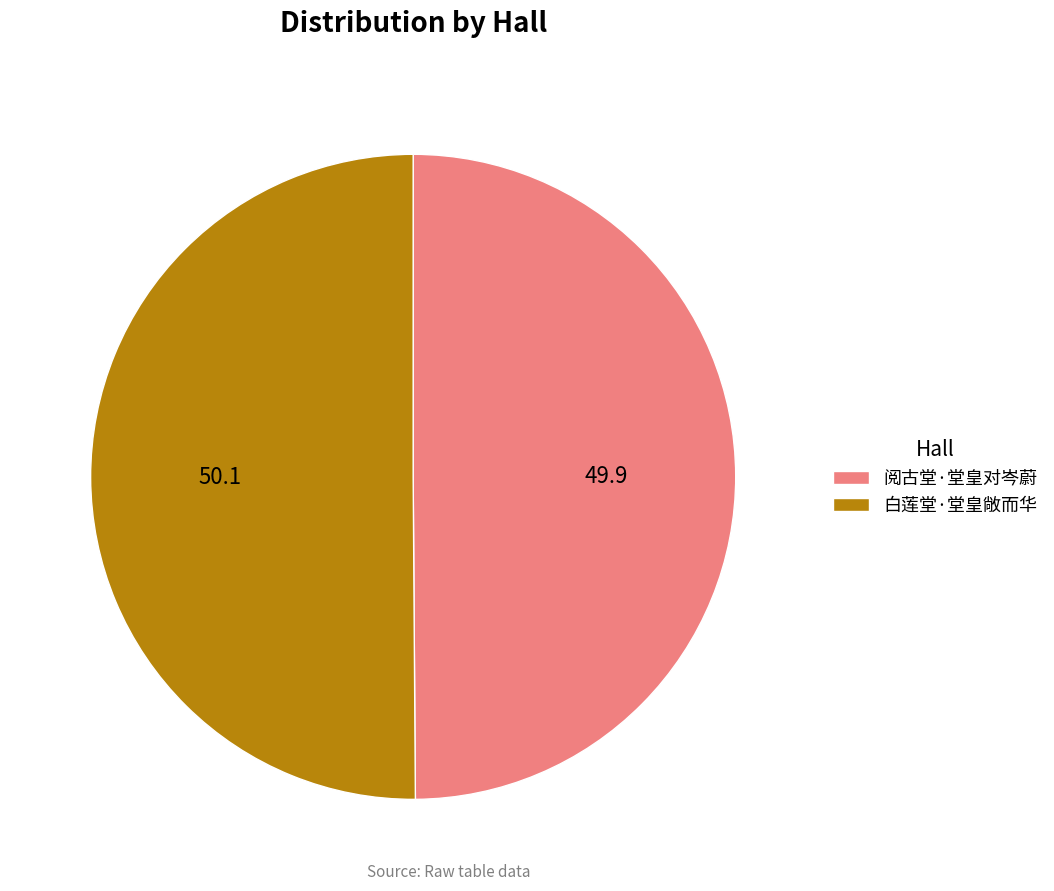

True or false: 阅古堂·堂皇对岑蔚 accounts for 50% of the total.

True